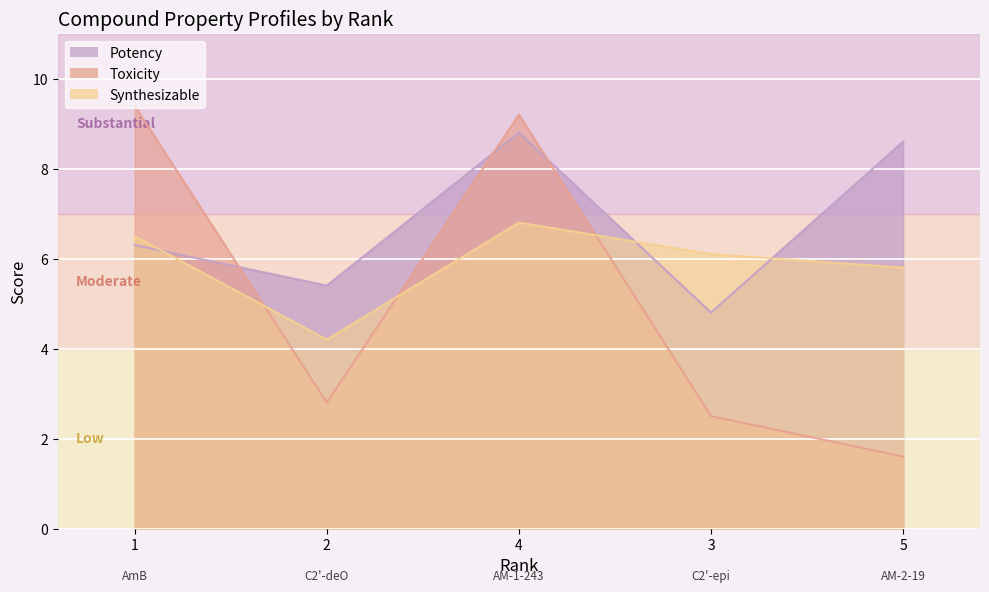

What are all the series names shown in the legend?

Potency, Toxicity, Synthesizable